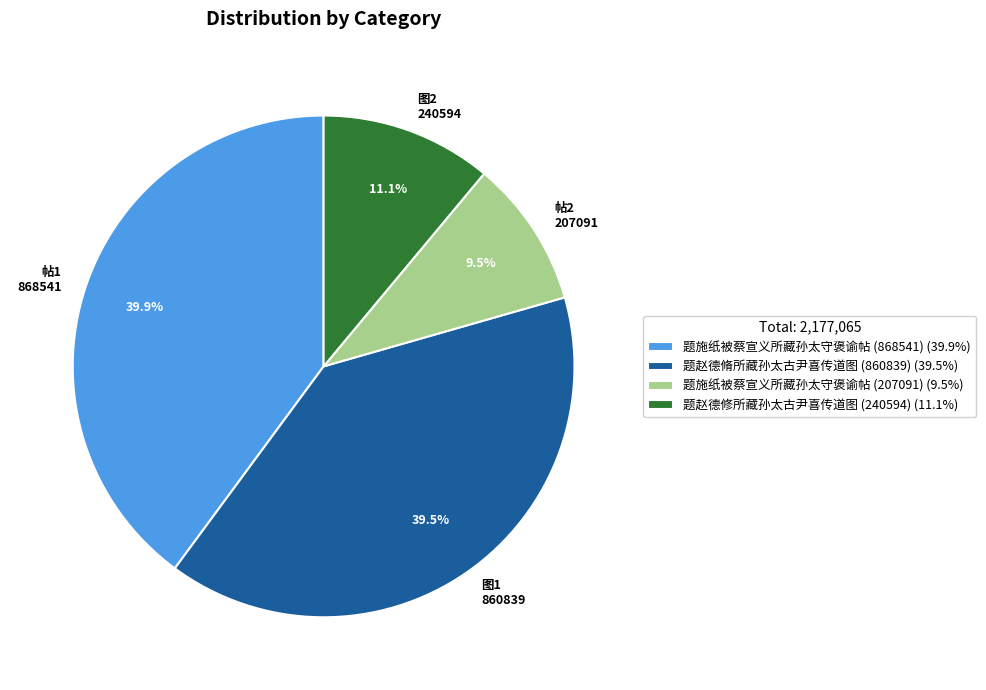

Is 题赵德修所藏孙太古尹喜传道图 (240594) the majority of the pie?

No